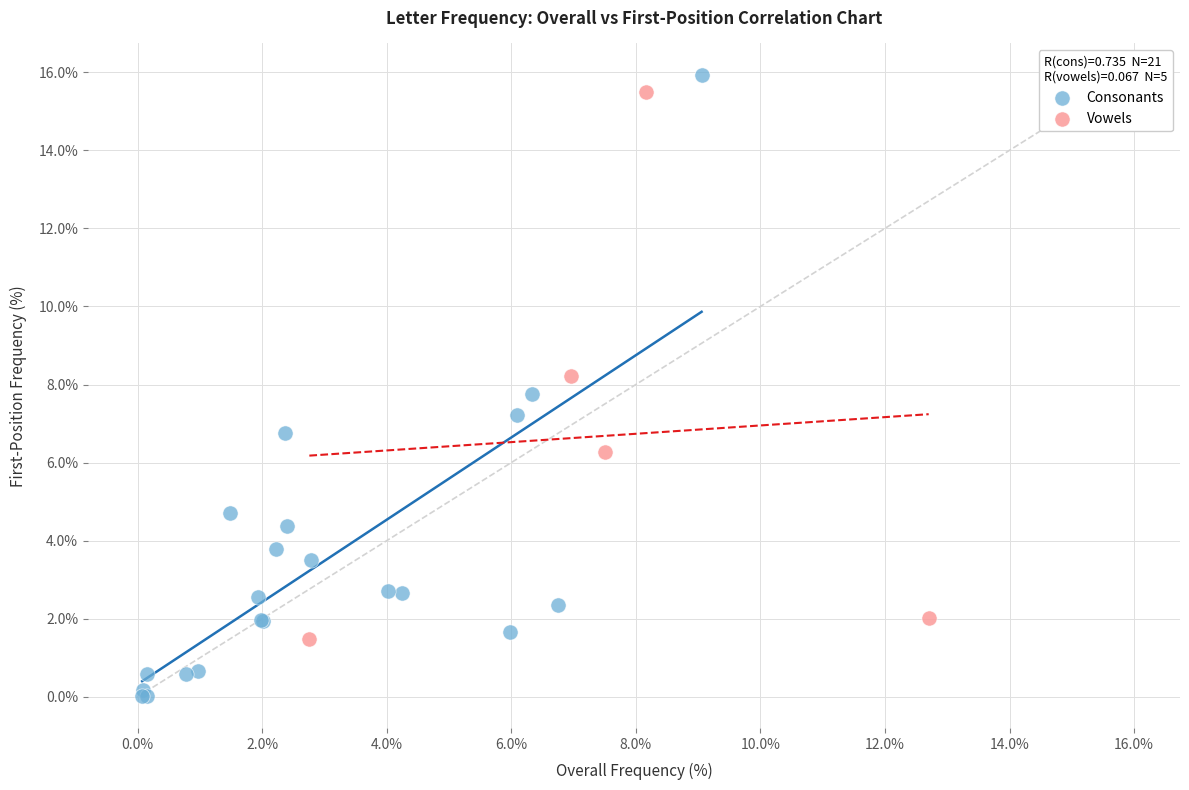

Which series reaches the minimum Y coordinate?

Consonants